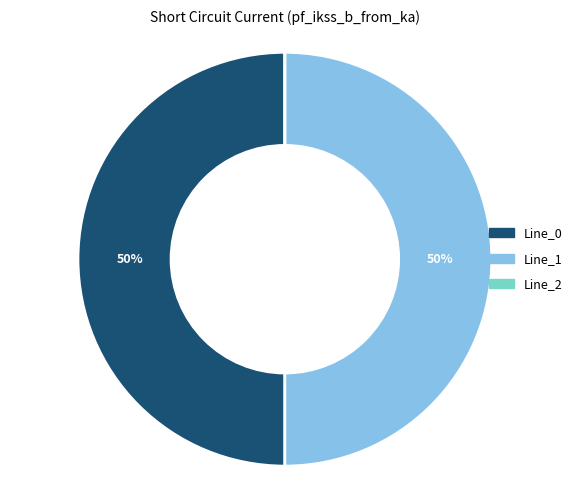

To the nearest percent, what portion does Line_0 represent?

50%